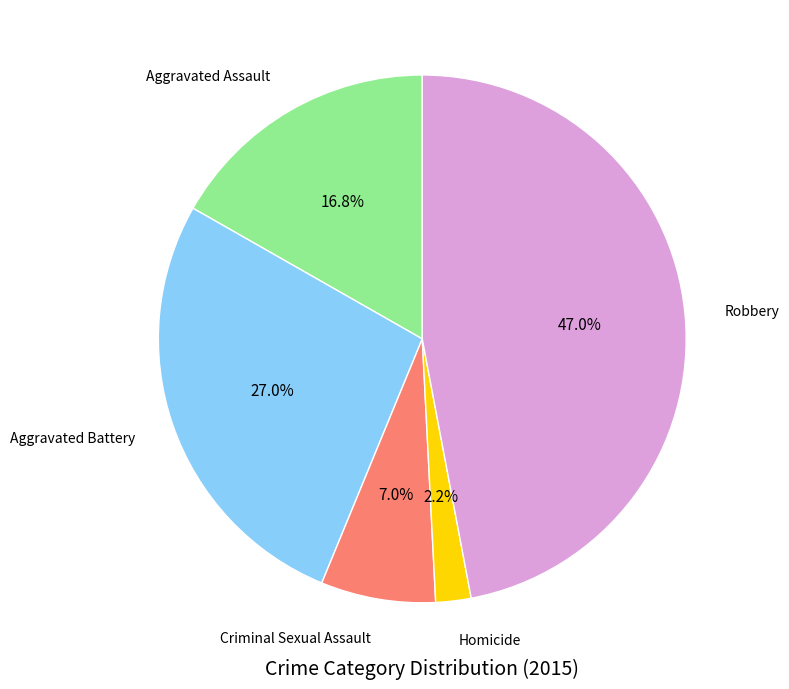

Is there a majority slice in this chart?

No